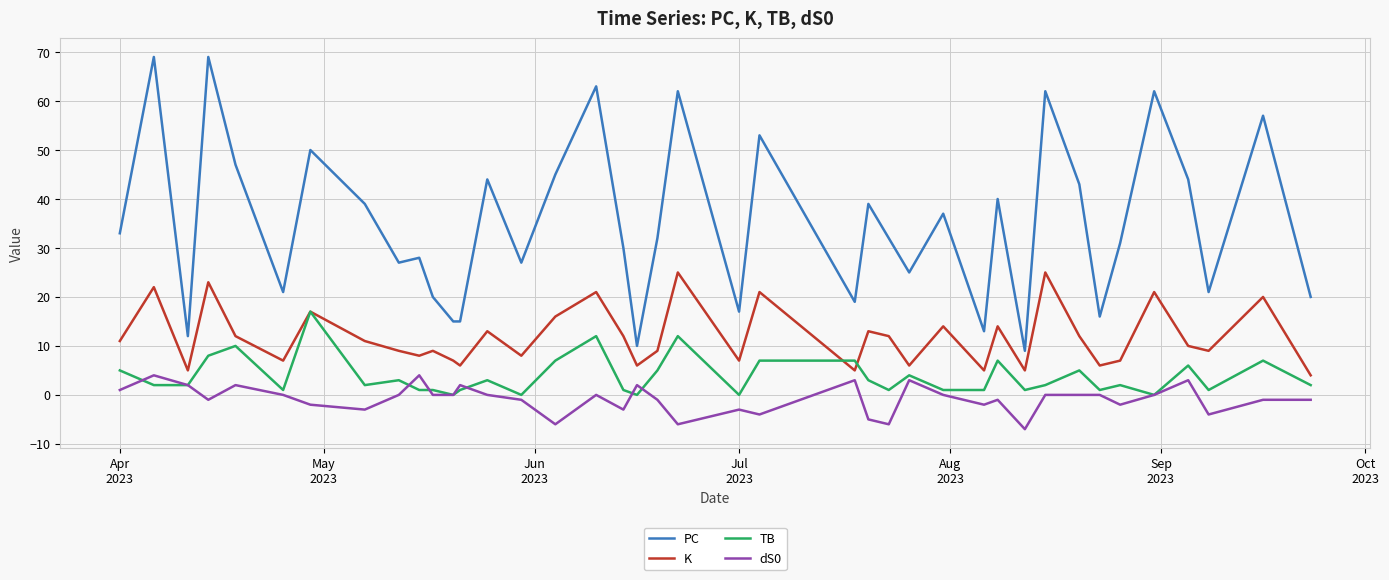

Which series has the largest total across all categories?

PC